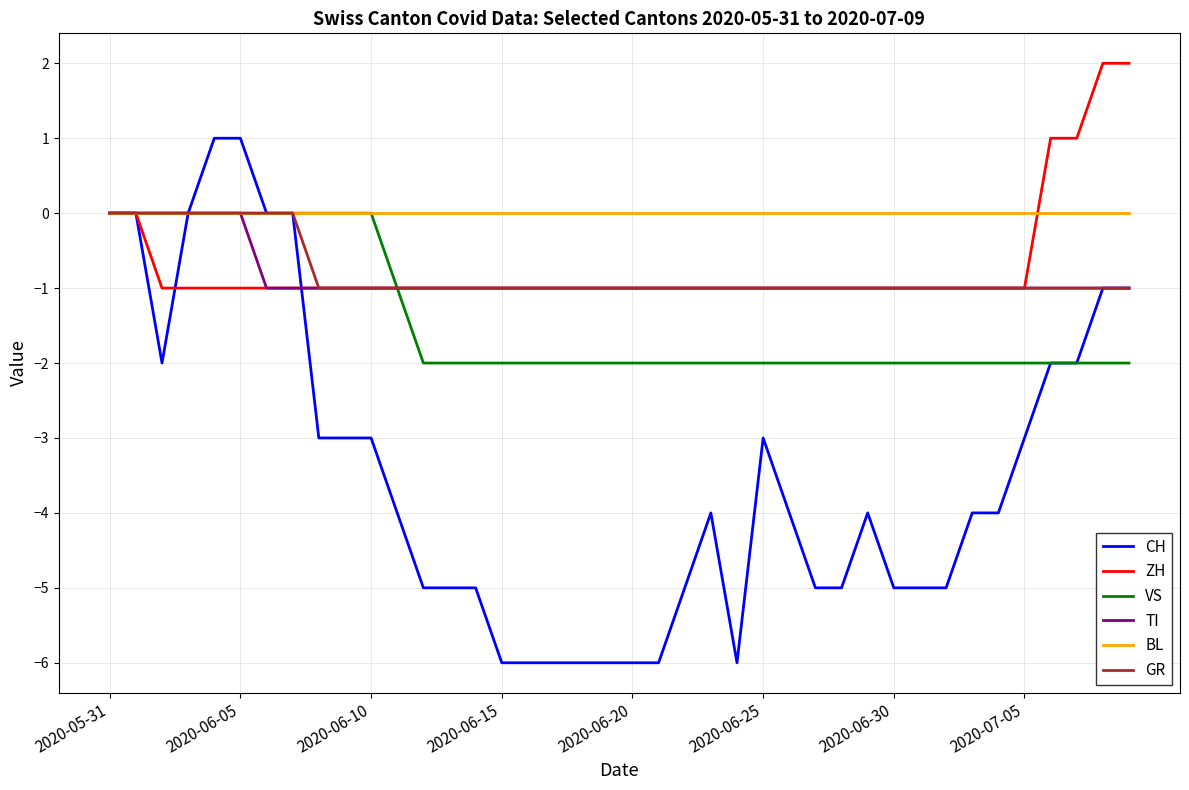

Which series has the largest range (max minus min)?

CH